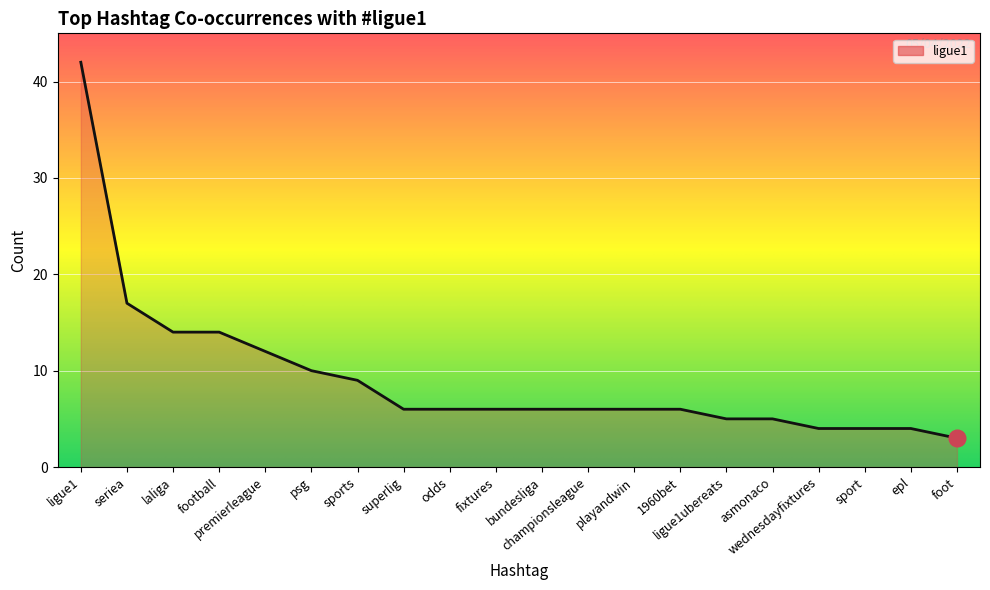

The chart shows a value of 6 at superlig. True or false?

True